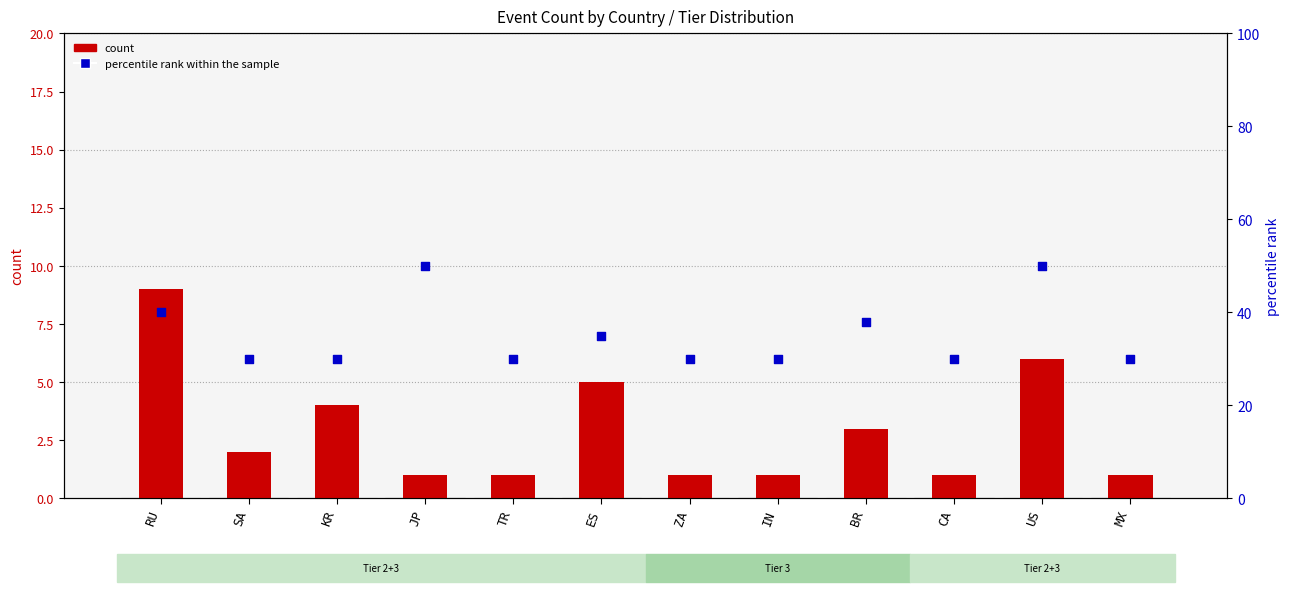

At which category is the sum across all series the highest?

US